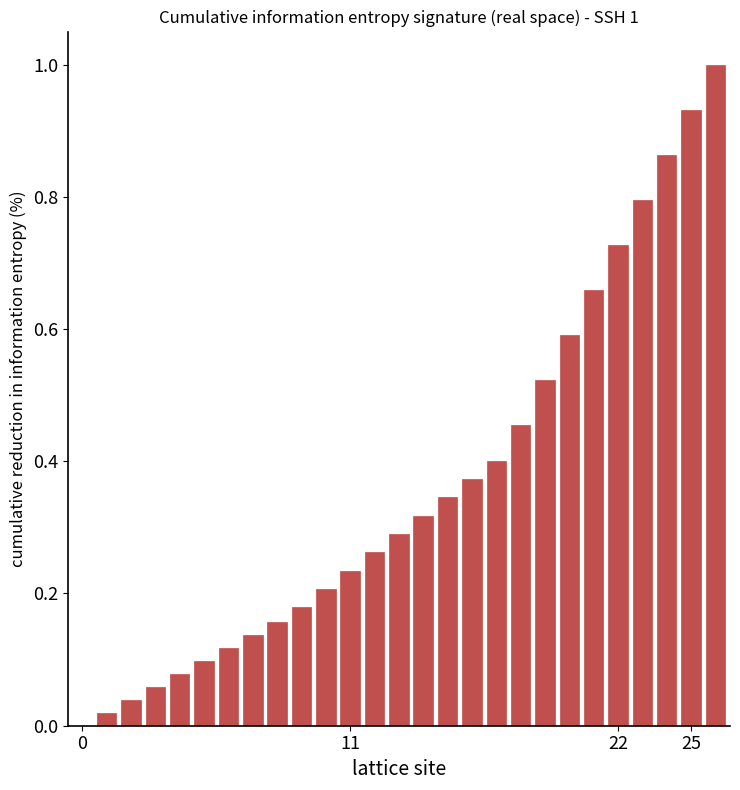

How many positive values are there?

26